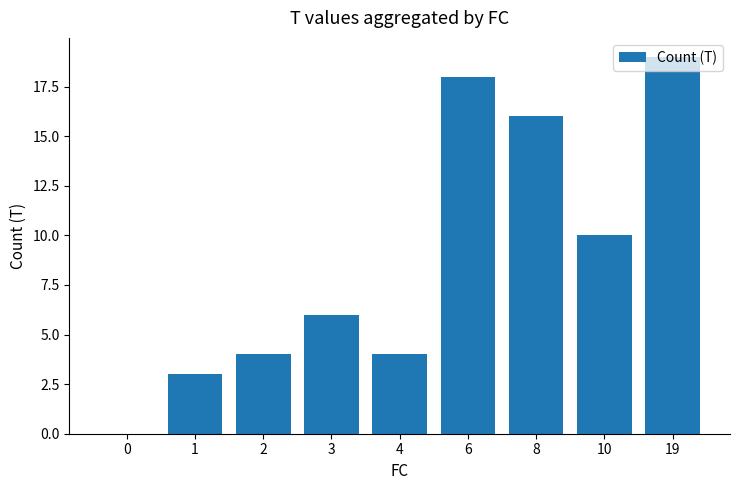

Count the number of categories in the chart.

9